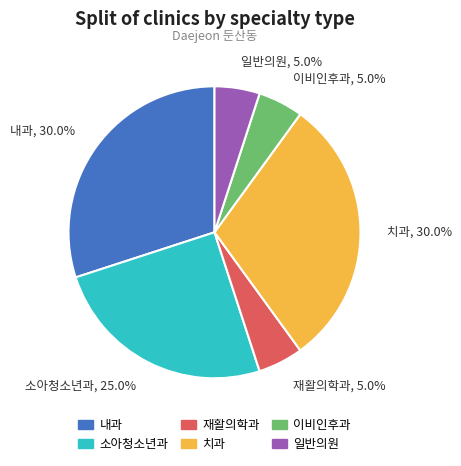

Count the number of slices in the pie.

6